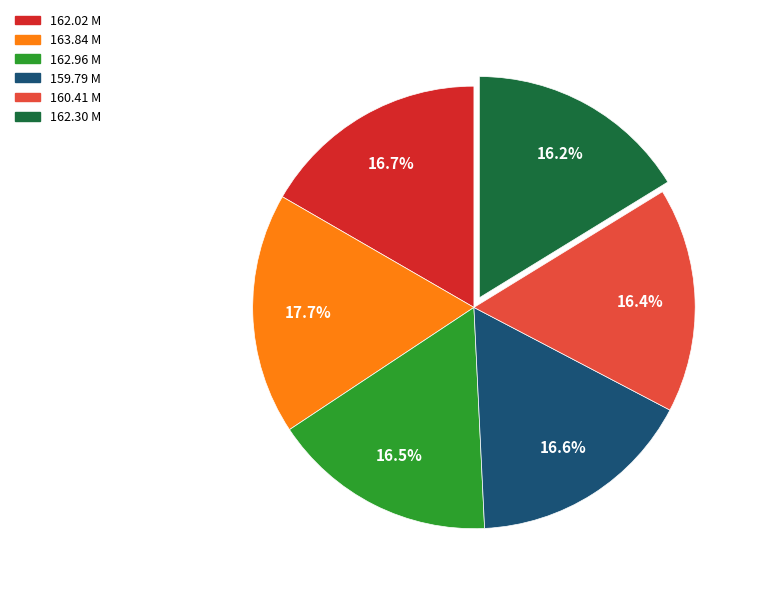

Which slice is the largest?

163.84 M